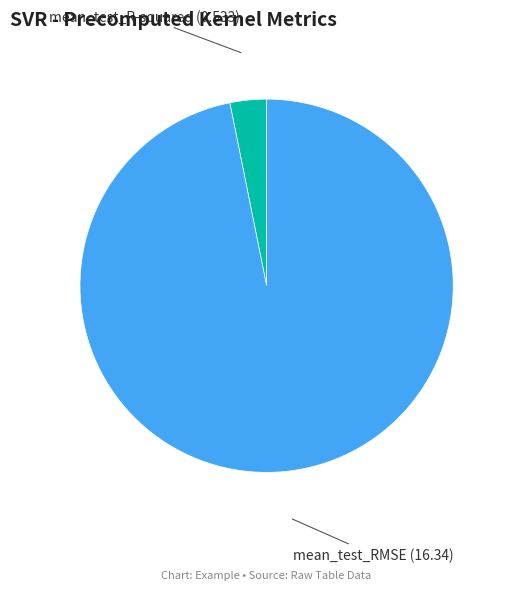

To the nearest percent, what is the average slice percentage?

50%